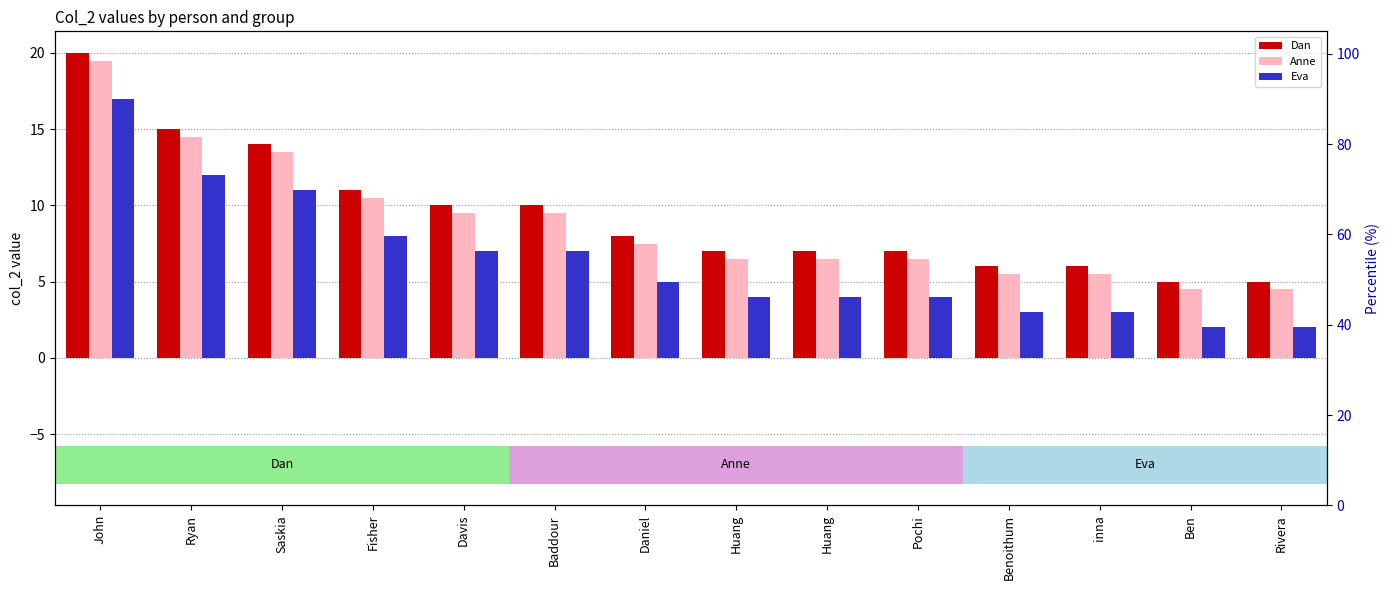

Rank the series at Ben from lowest to highest value.

Eva, Anne, Dan